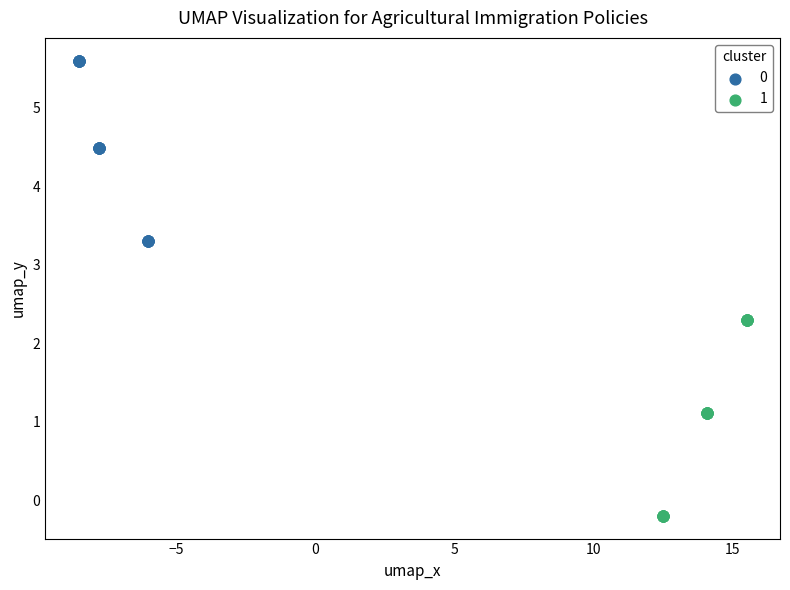

Which series reaches the minimum Y coordinate?

1